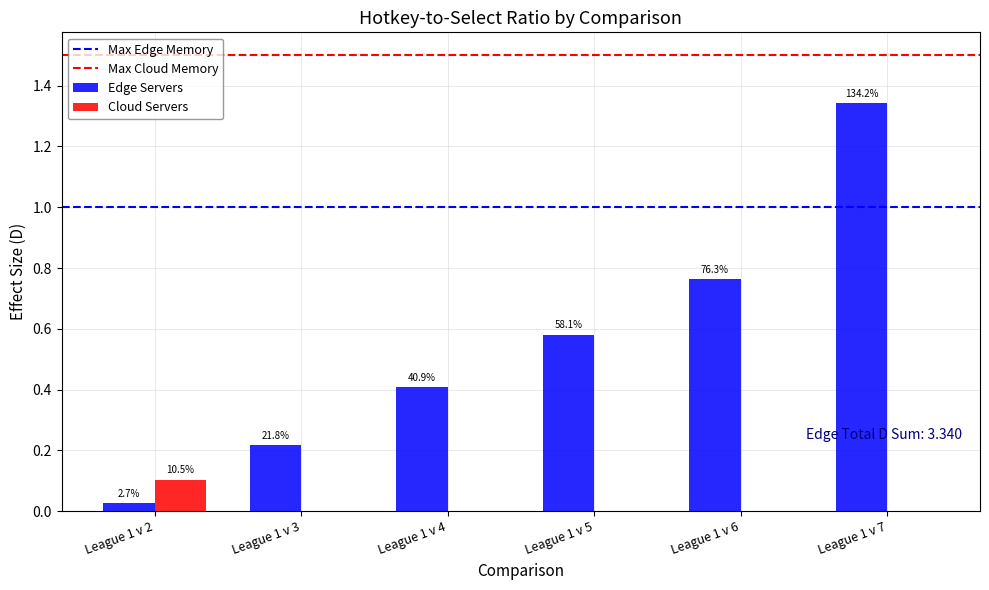

Does the chart contain stacked bars?

No